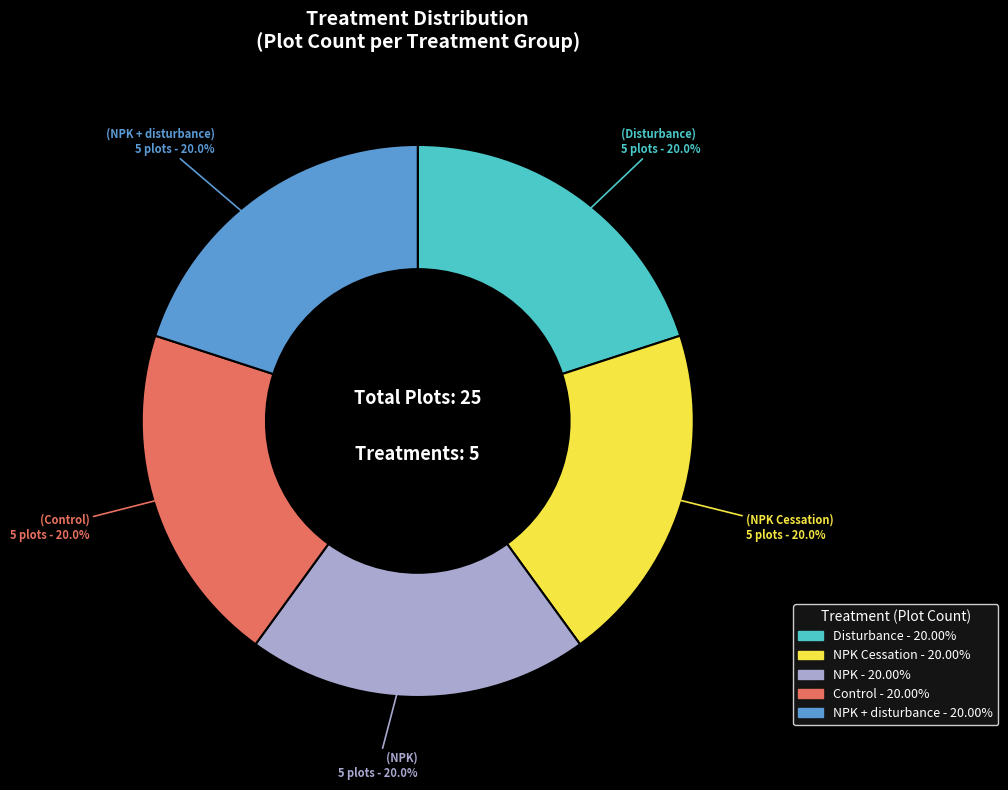

To the nearest percent, what is the difference between the largest and smallest slice percentages?

0%